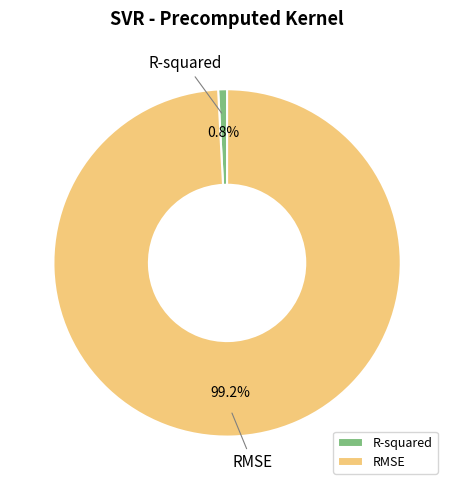

What percentage do R-squared and RMSE together represent?

100.0%